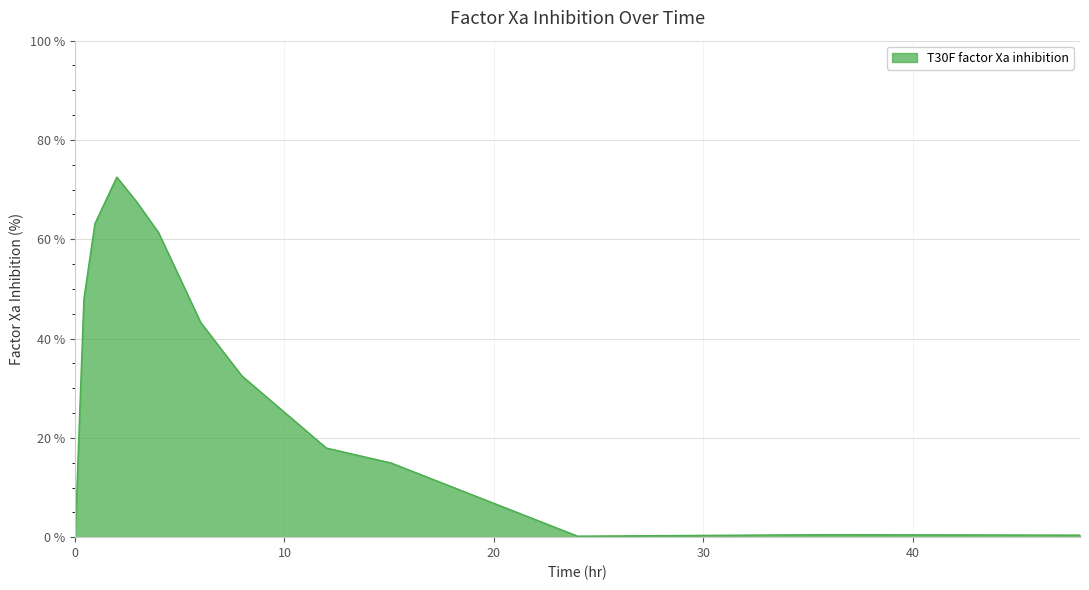

What is the maximum value shown in the chart?

72.5